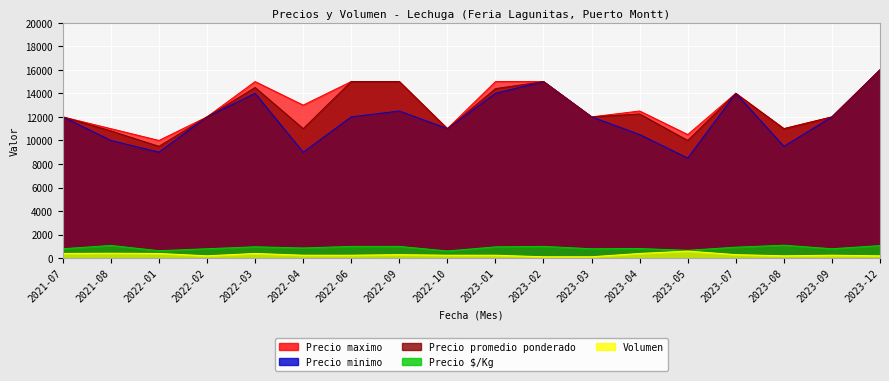

What is the label of the 5th point from the left?

2022-03